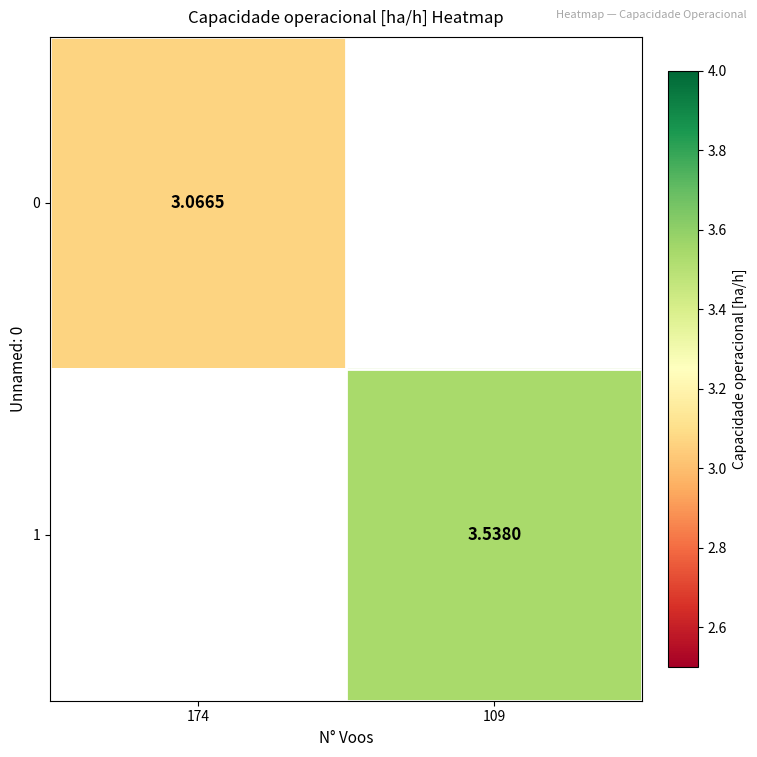

Is the value of 0 at 174 greater than the value of 1 at 109?

No